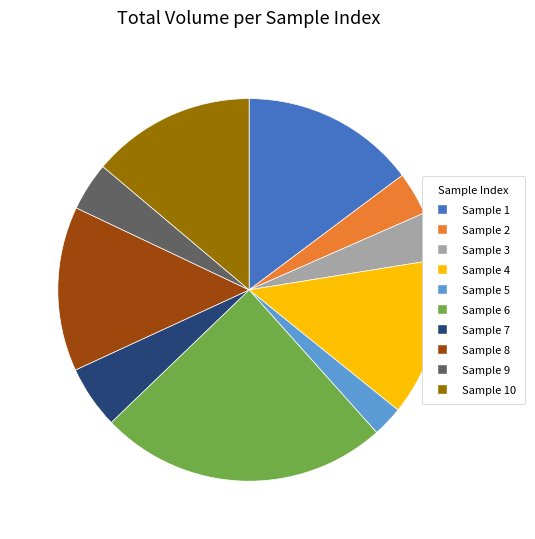

Combined, do Sample 6 and Sample 7 account for over 50%?

No